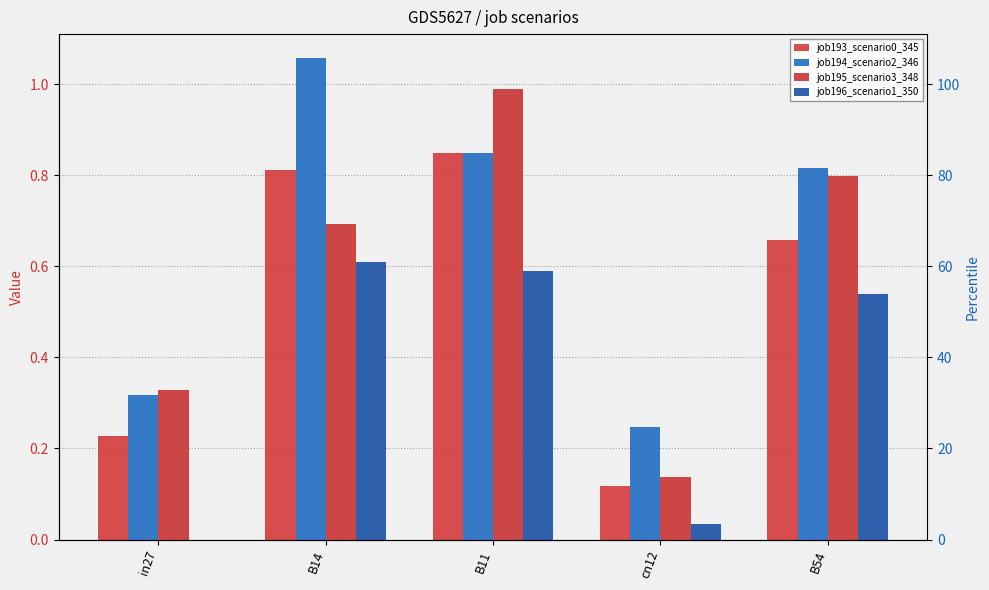

Reading left to right, extract all data points from this chart.

job193_scenario0_345: 0.2	0.8	0.8	0.1	0.7
job194_scenario2_346: 0.3	1.1	0.8	0.2	0.8
job195_scenario3_348: 0.3	0.7	1.0	0.1	0.8
job196_scenario1_350: 0.0	0.6	0.6	0.0	0.5